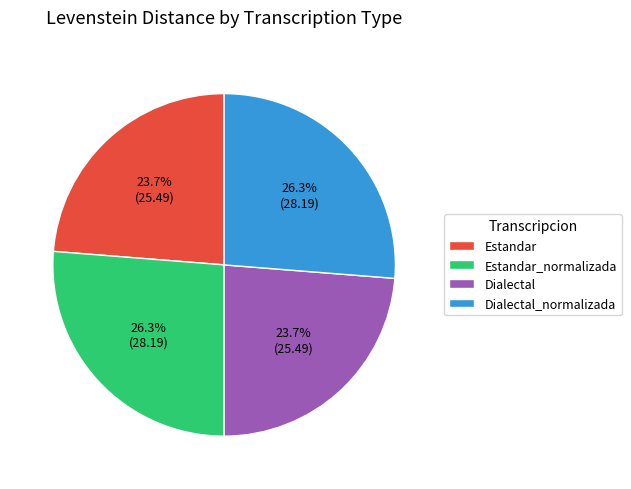

What percentage do Dialectal and Dialectal_normalizada together represent?

50.0%